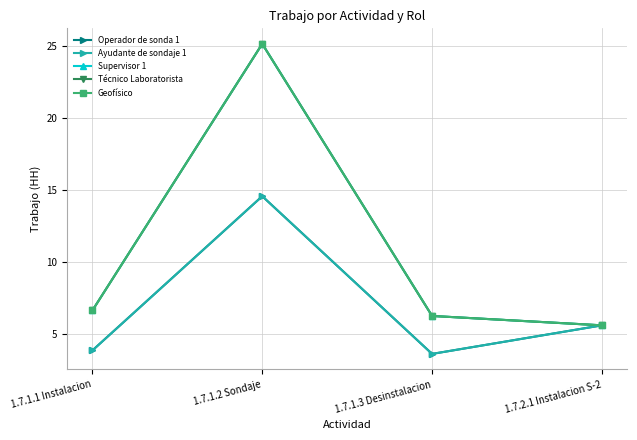

Does the chart have visible grid lines?

Yes